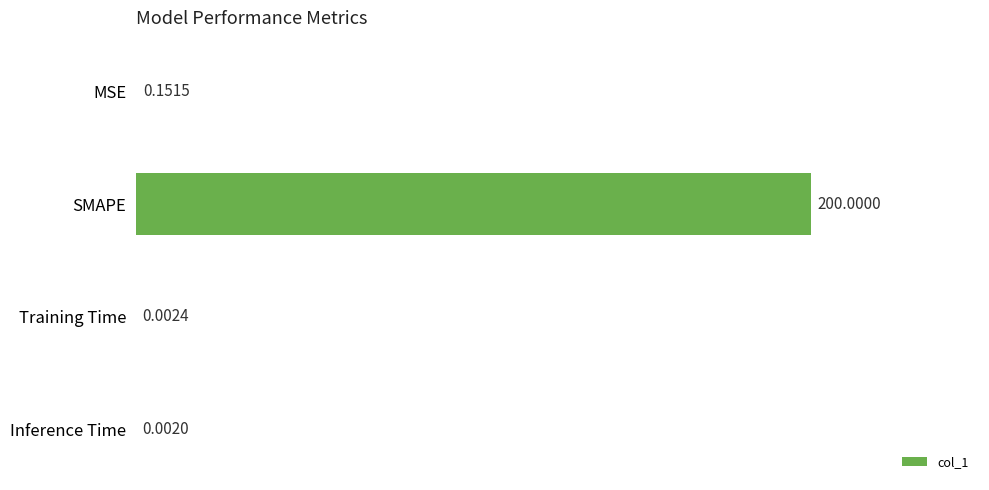

What is the sum of all values?

200.2